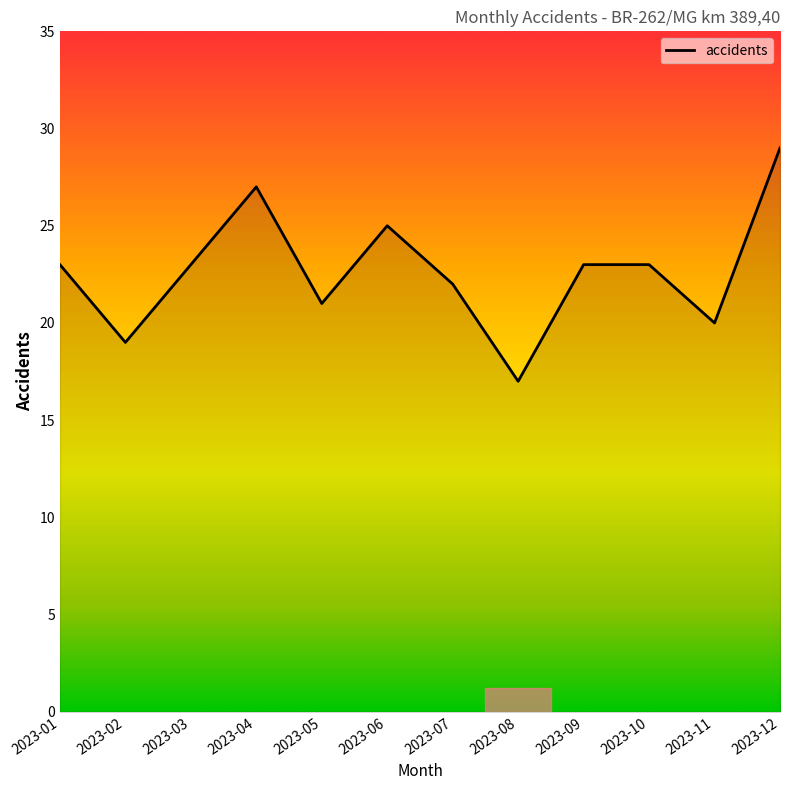

The value at 2023-09 is 16. True or false?

False